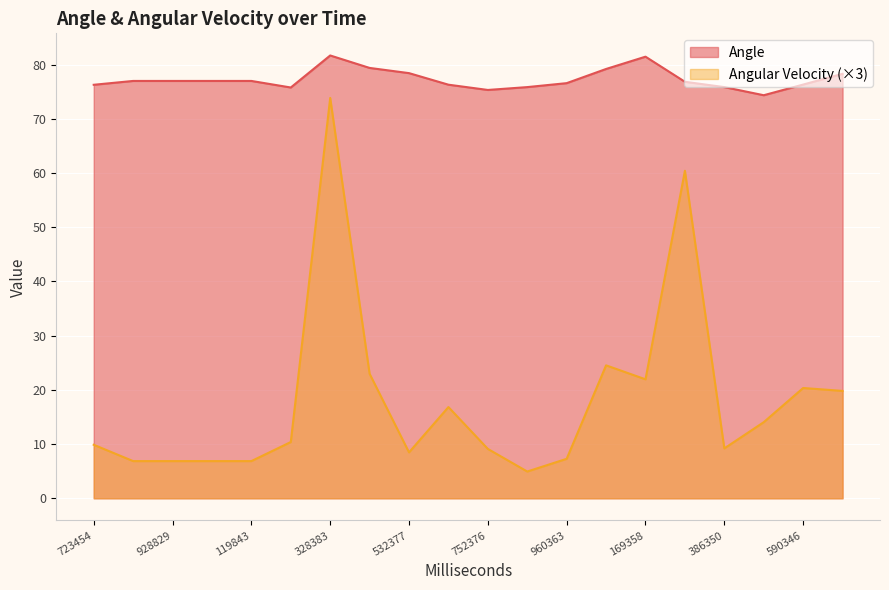

Rank the series by their maximum value, from highest to lowest.

Angle, Angular Velocity (×3)